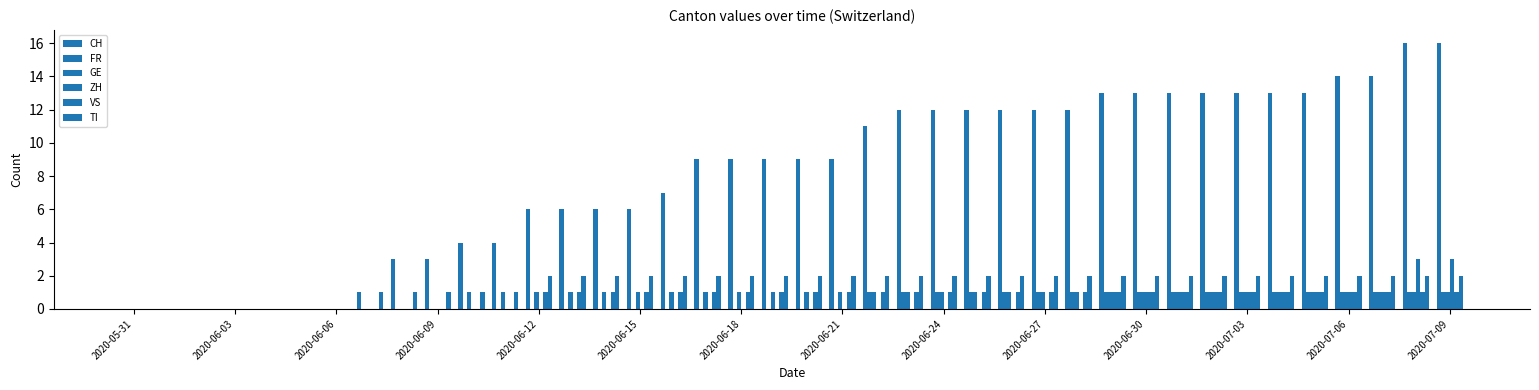

What is the difference between the maximum and minimum values in the FR series?

1